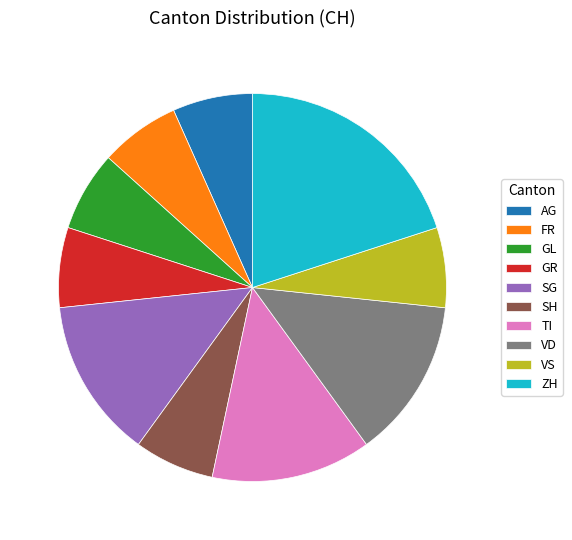

Approximately how many times larger is the value at VS compared to GR?

1.0